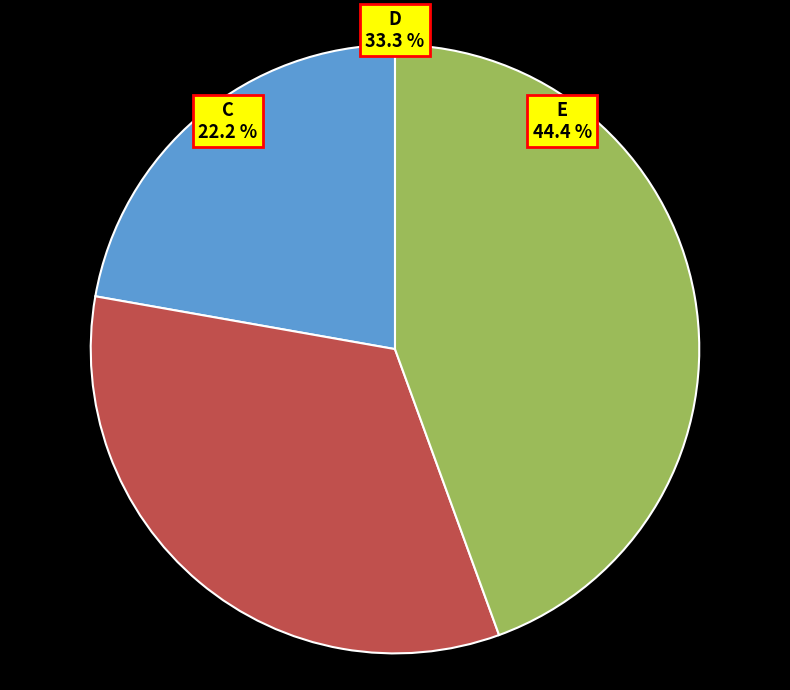

What is the change in value from D to E?

+1